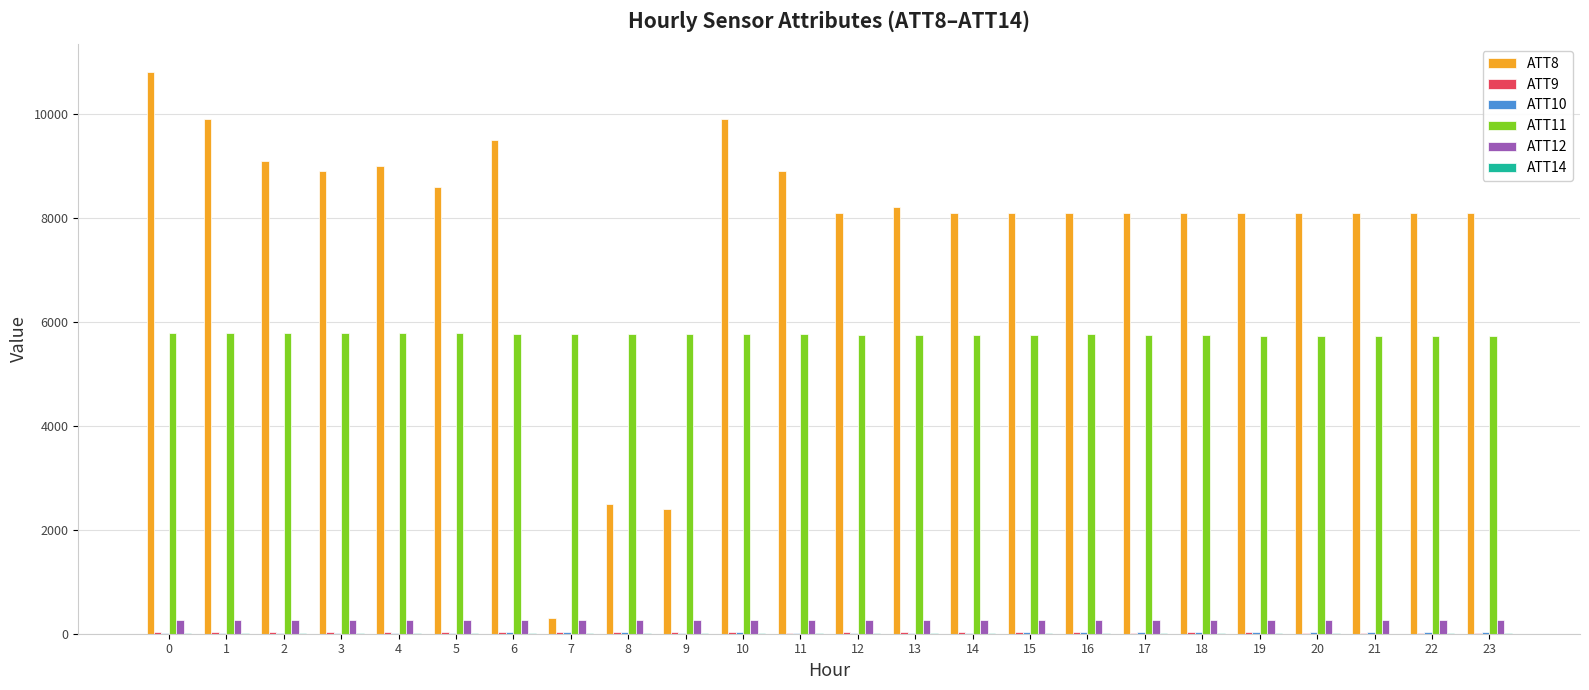

Are the bars horizontal?

No